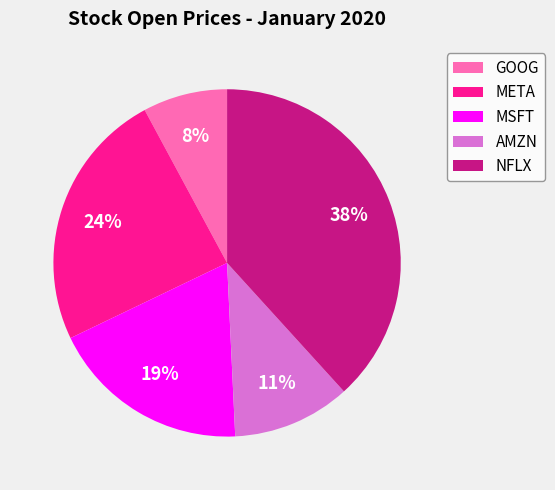

Is there a majority slice in this chart?

No